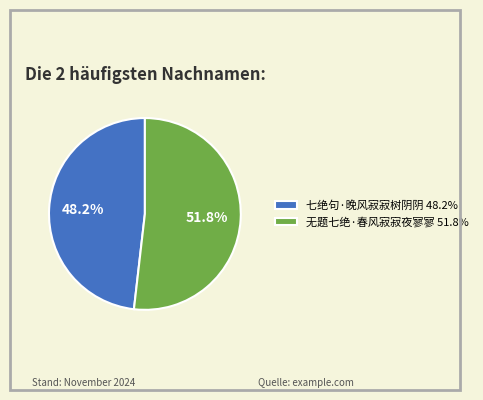

Is there a majority slice in this chart?

Yes